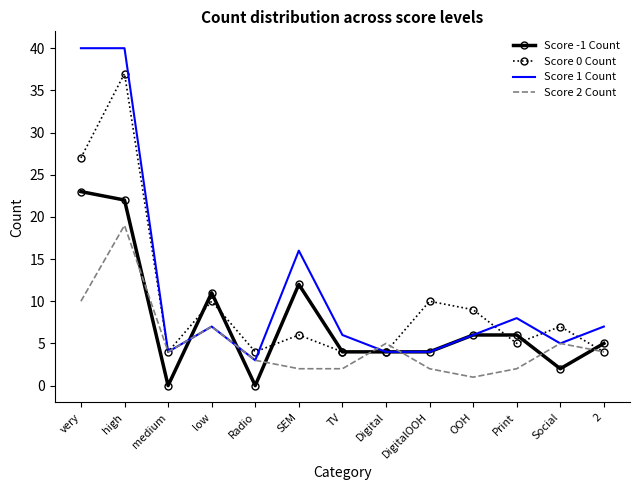

Which category has the lowest value in the Score 1 Count series?

Radio